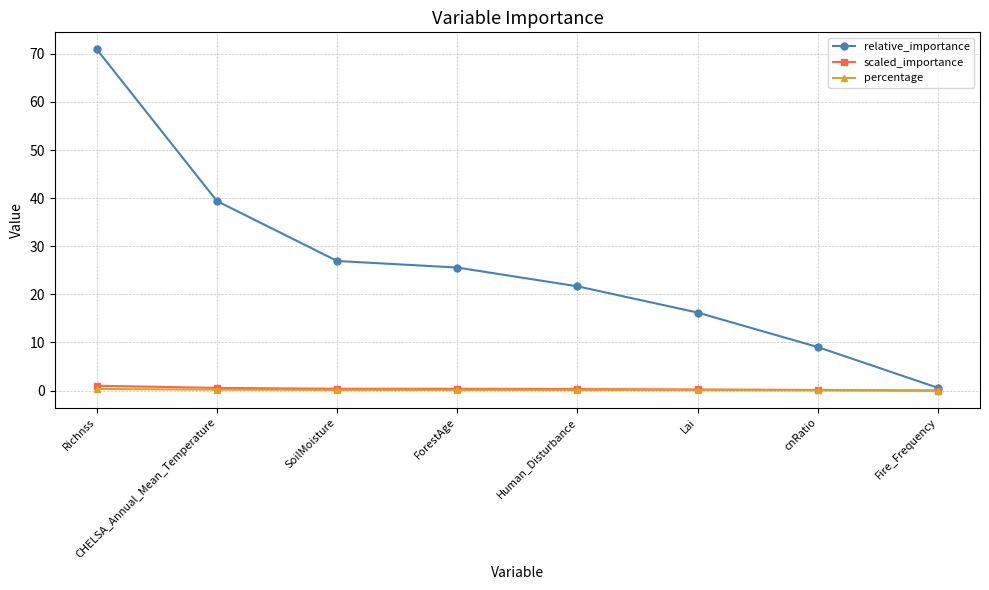

Is it true that scaled_importance equals 0.1 at cnRatio?

True